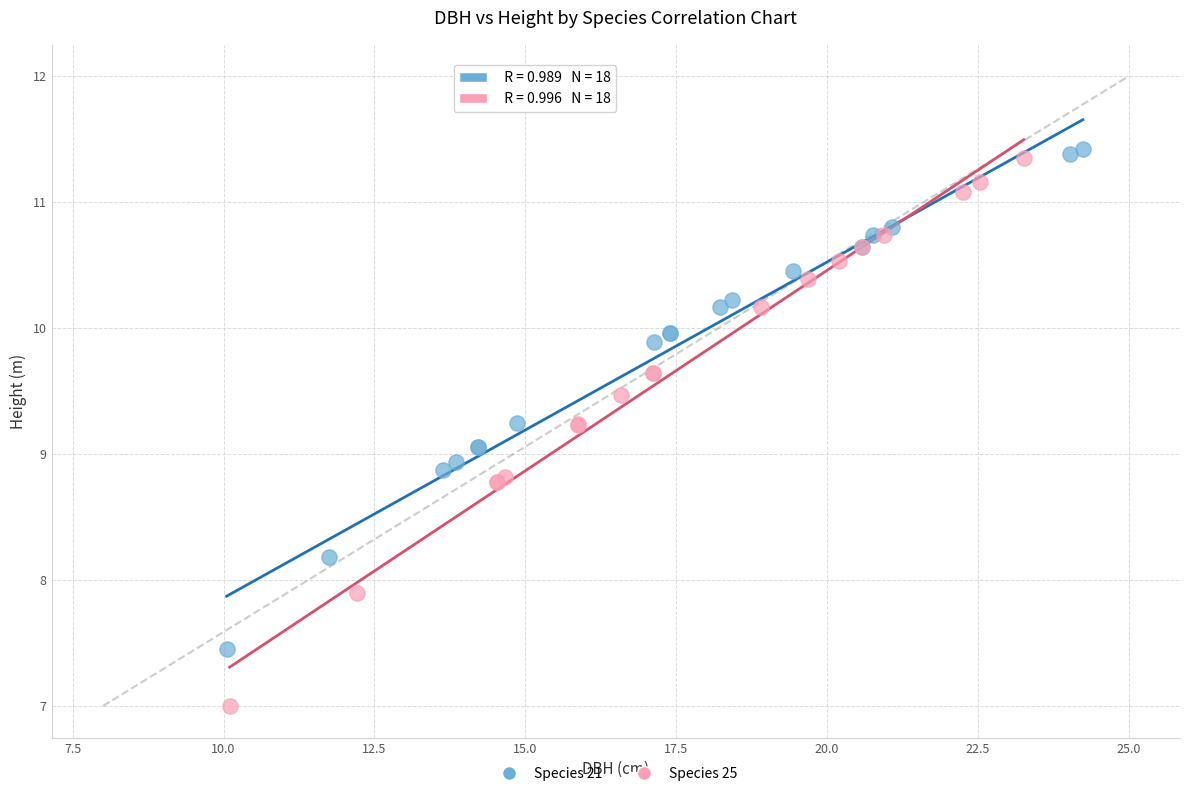

Which series has the largest Y range (max minus min)?

Species 25